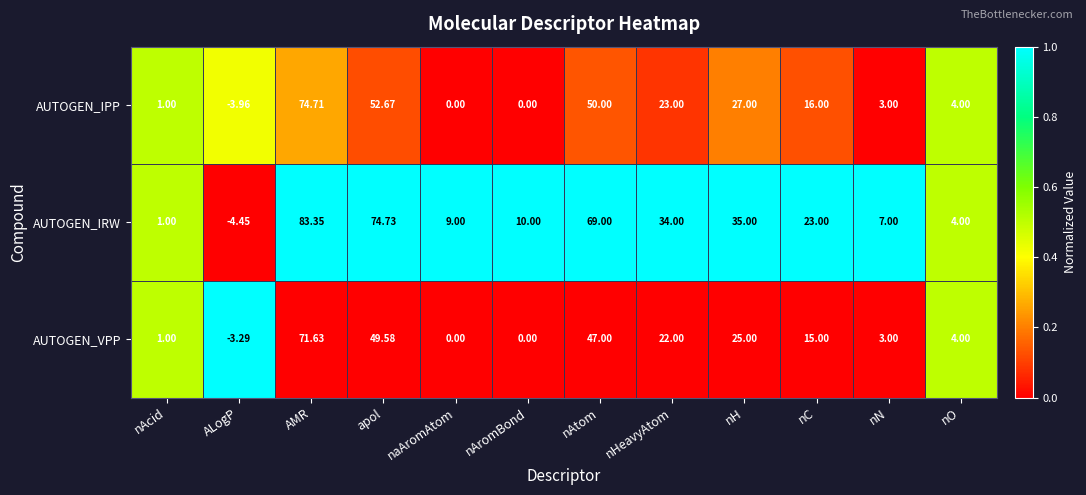

At which label does AUTOGEN_IRW first exceed 23?

AMR